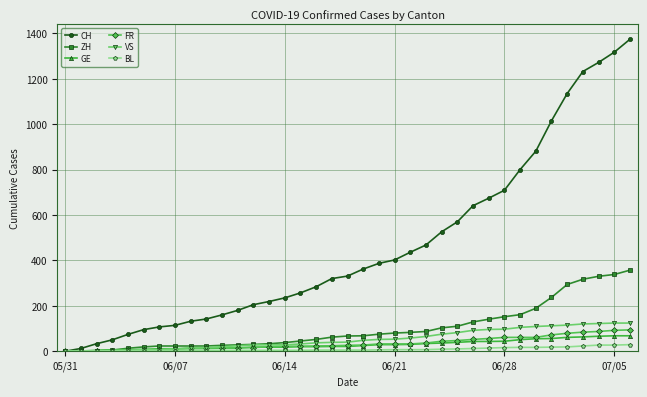

What are all the series names shown in the legend?

CH, ZH, GE, FR, VS, BL